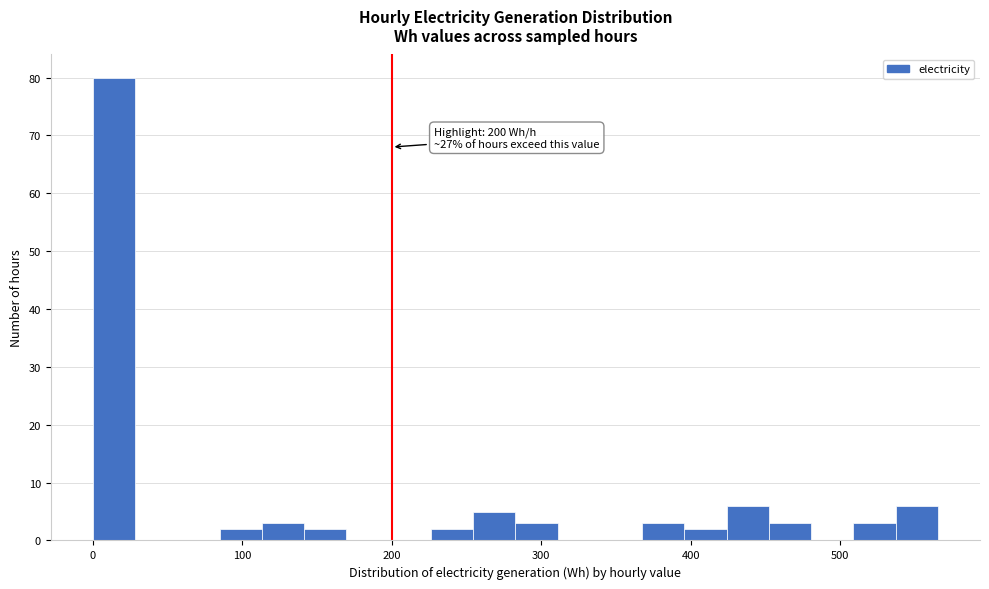

Around what value on the x-axis is the tallest bar? Give the approximate position of its centre, as read against the axis.

10